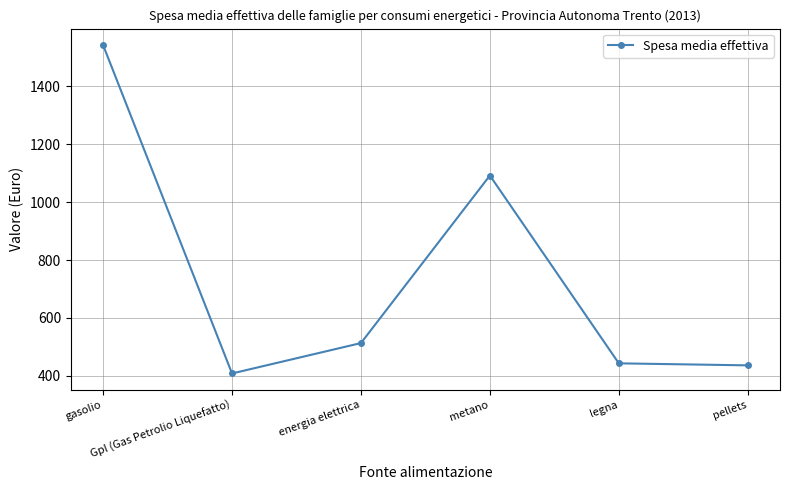

What is the sum of the values at energia elettrica and gasolio?

2056